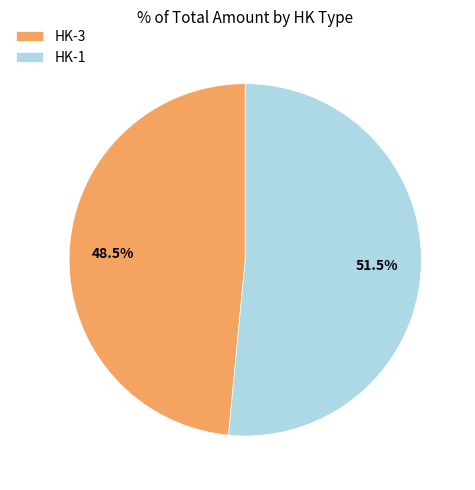

To the nearest percent, what is the difference between the largest and smallest slice percentages?

3%